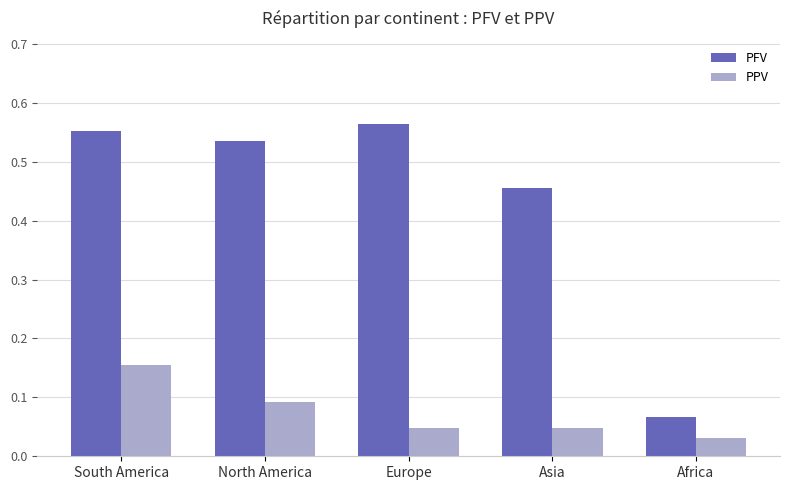

List the series in order of their peak value, lowest first.

PPV, PFV